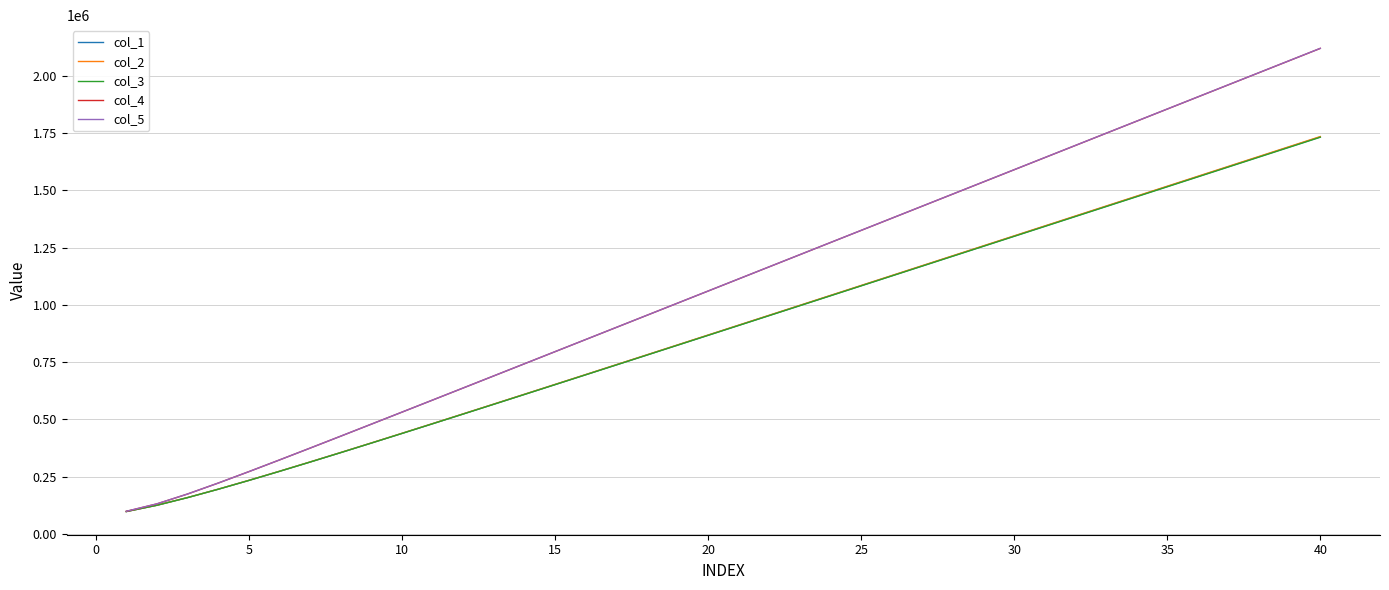

True or false: col_1 and col_2 cross at least once.

False